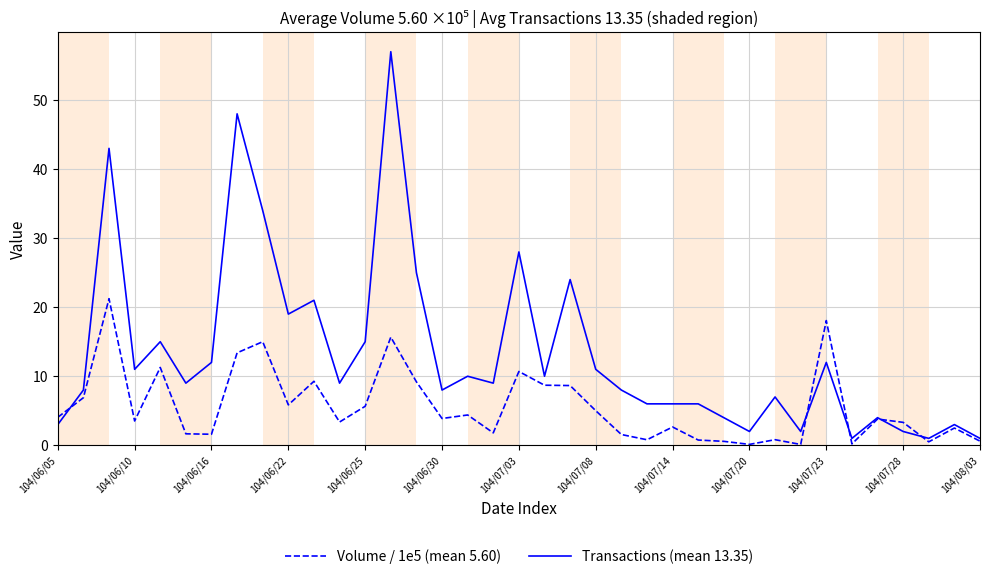

What is the maximum value for Transactions (mean 13.35)?

57.0